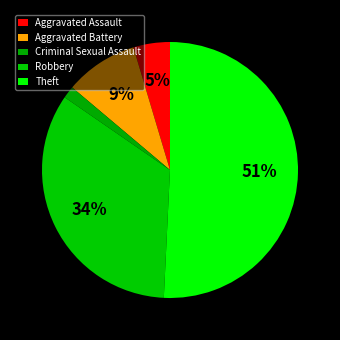

Is Theft the majority of the pie?

Yes